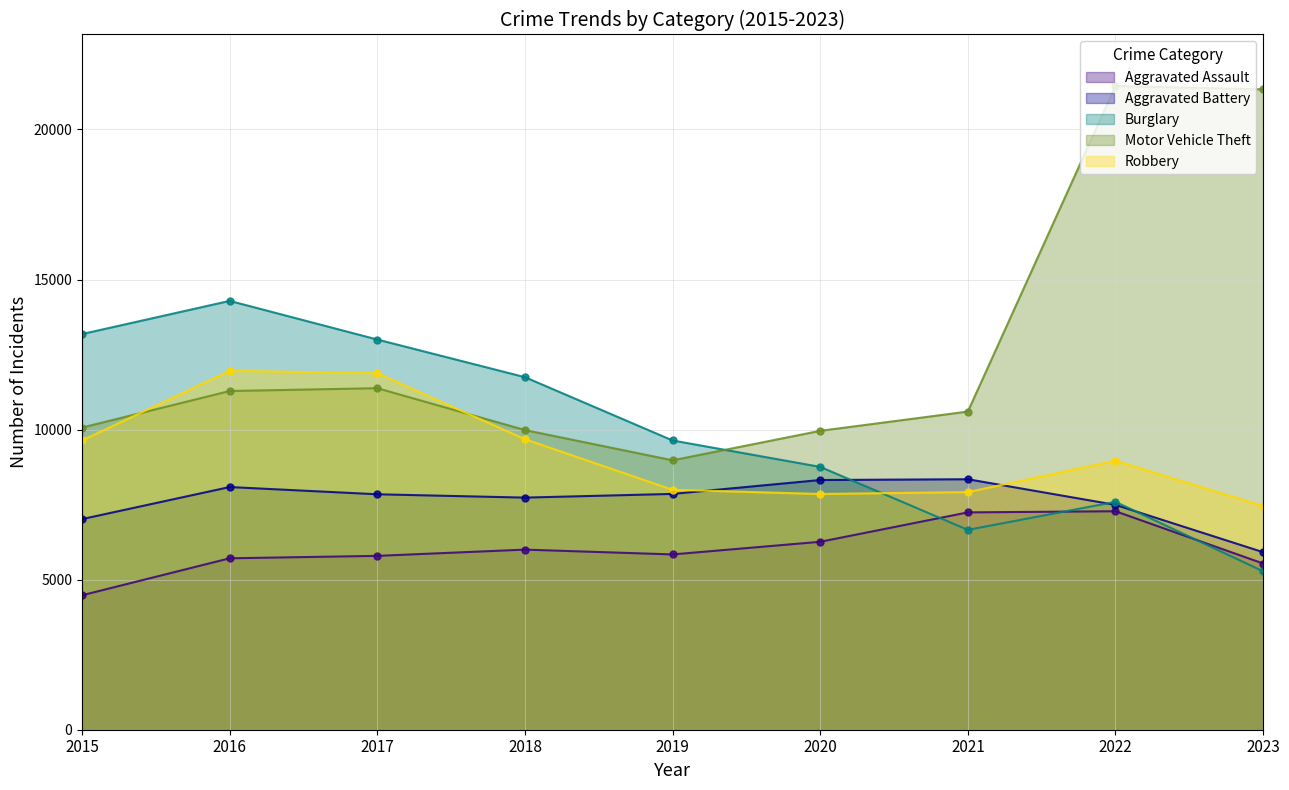

Rank the series at 2023 from highest to lowest value.

Motor Vehicle Theft, Robbery, Aggravated Battery, Aggravated Assault, Burglary